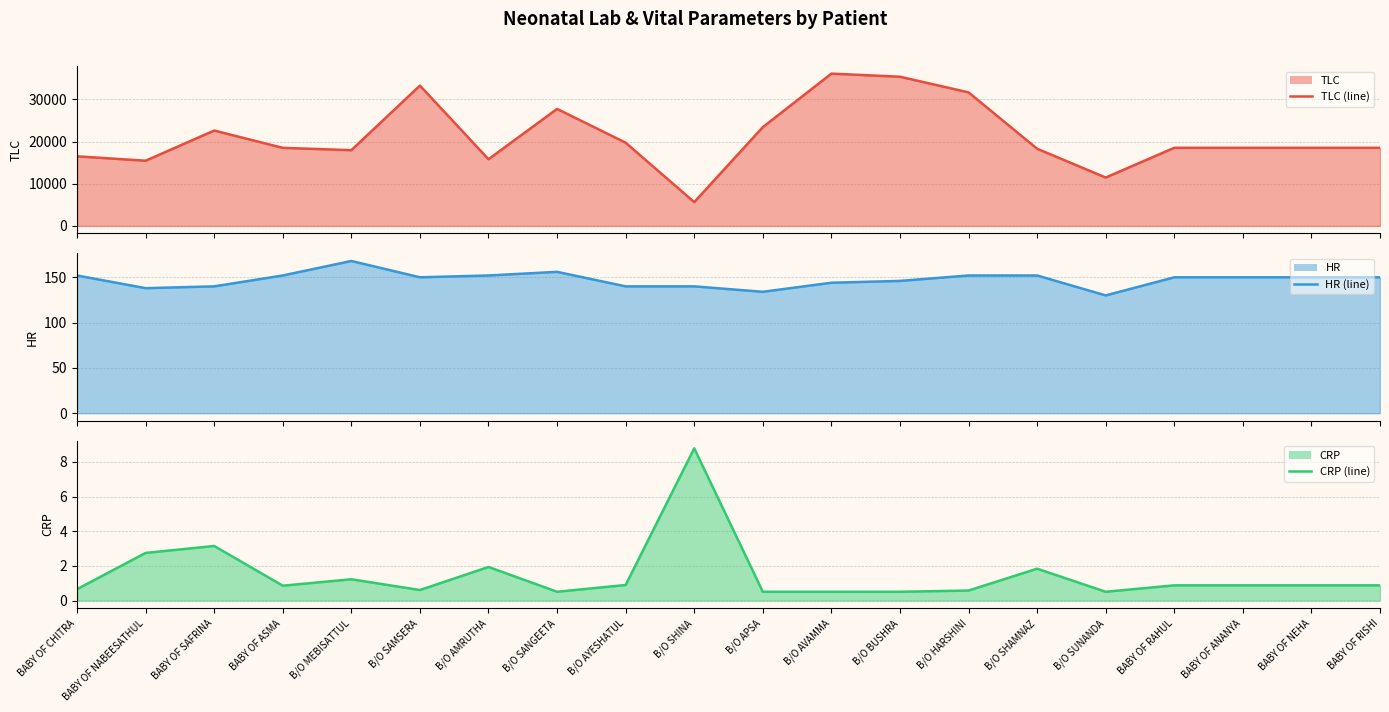

The TLC (line) series shows 4091.2 at B/O AMRUTHA. True or false?

False